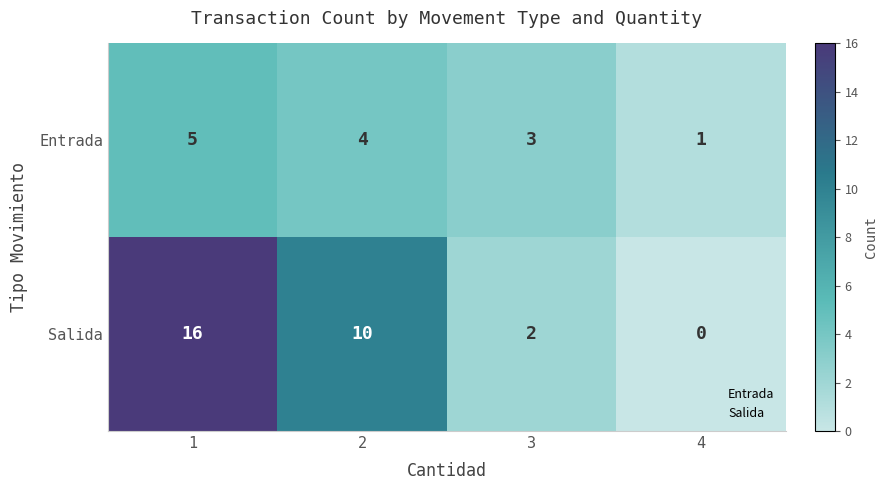

Reading left to right, what are all the values shown in this chart?

Entrada: 5	4	3	1
Salida: 16	10	2	0